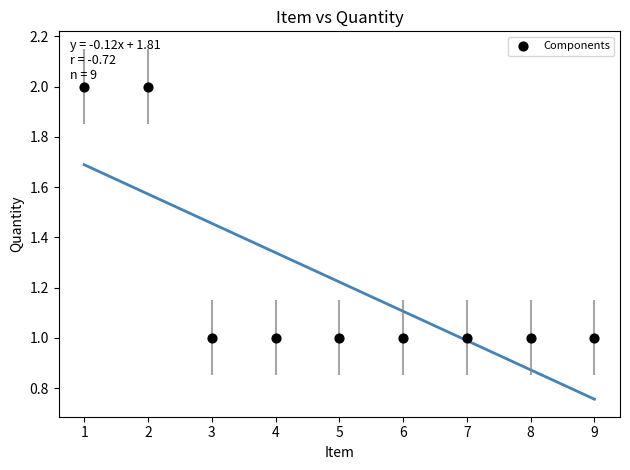

What is the average X value?

5